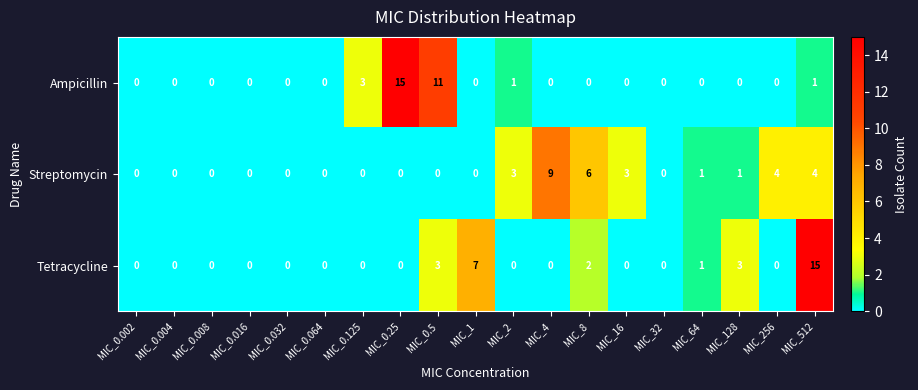

What is the difference between the maximum and minimum values in the Tetracycline series?

15